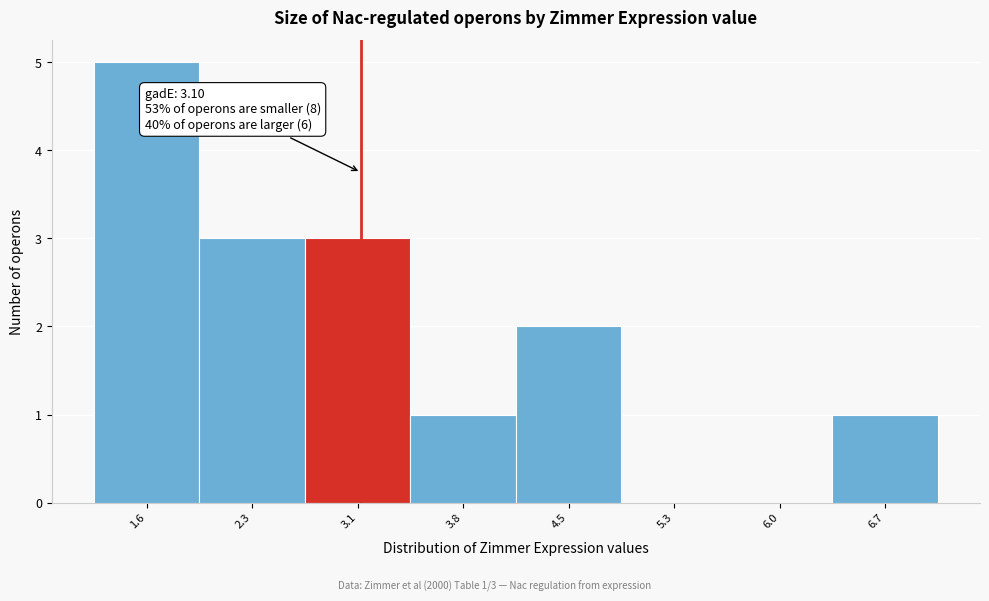

Which range on the x-axis has the tallest bar?

1.3 to 2.0